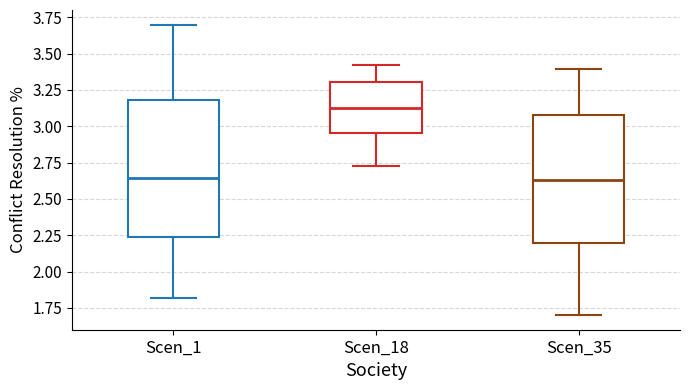

Reading left to right, transcribe this box plot: for each box, give where its median line is, the range the box spans, and where its two whiskers end, as read against the y-axis. The values are not printed on the chart, so give them approximately, as read against the axis.

Scen_1: median 2.65, box 2.25 to 3.20, whiskers 1.80 to 3.70
Scen_18: median 3.15, box 2.95 to 3.30, whiskers 2.70 to 3.40
Scen_35: median 2.65, box 2.20 to 3.10, whiskers 1.70 to 3.40